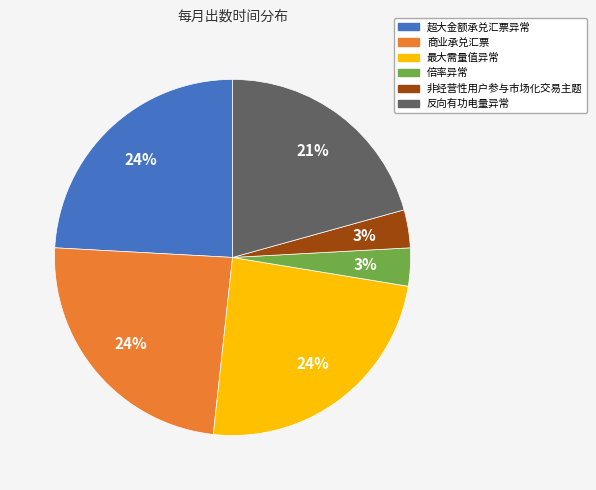

How many slices are in this pie chart?

6